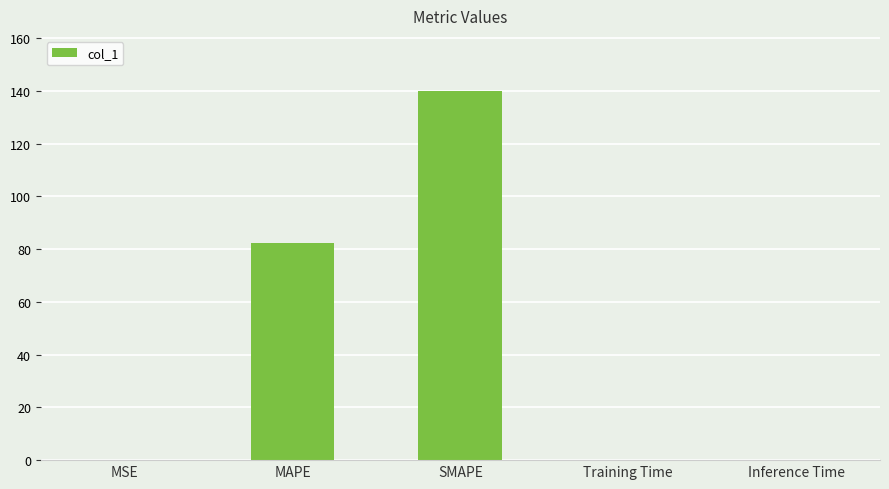

What is the sum of the values at MAPE and MSE?

82.5